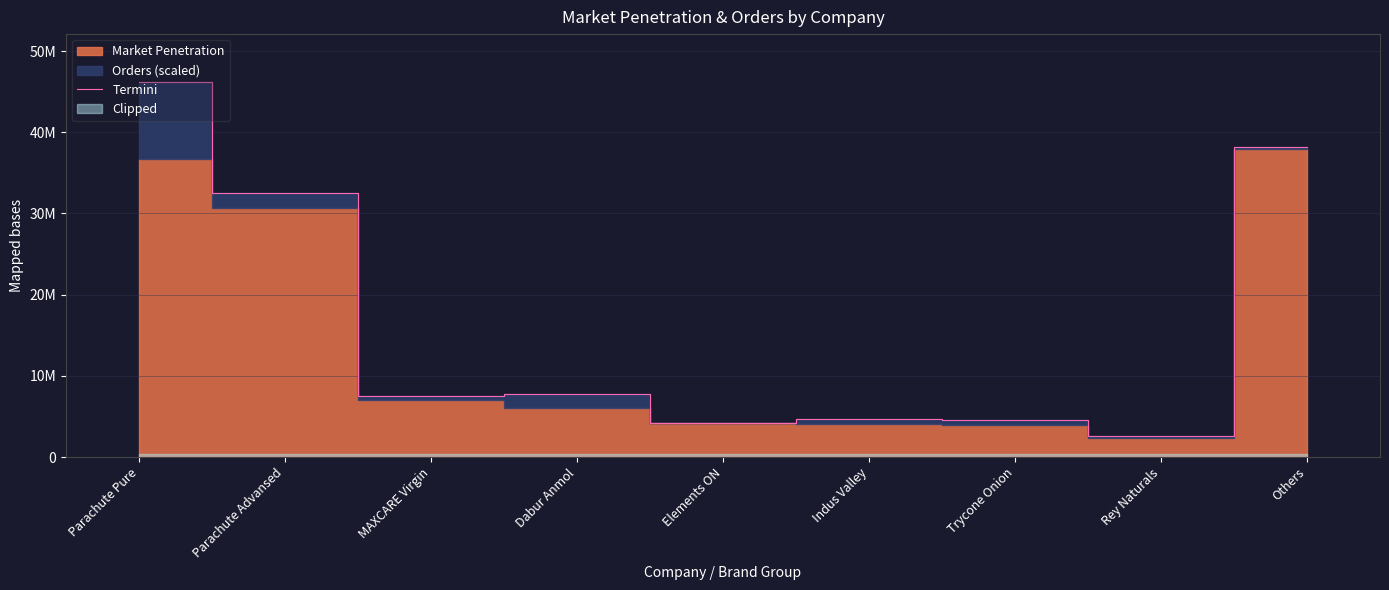

Is it true that the value at Indus Valley is 4715204.9?

True